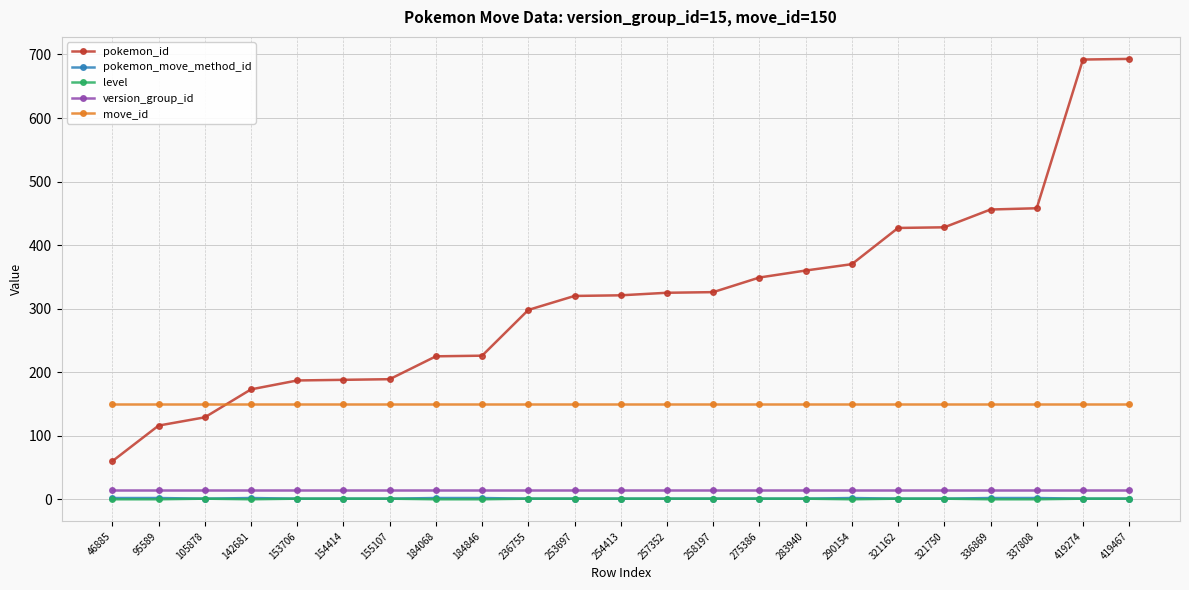

Is this an area chart (filled region under the line)?

No